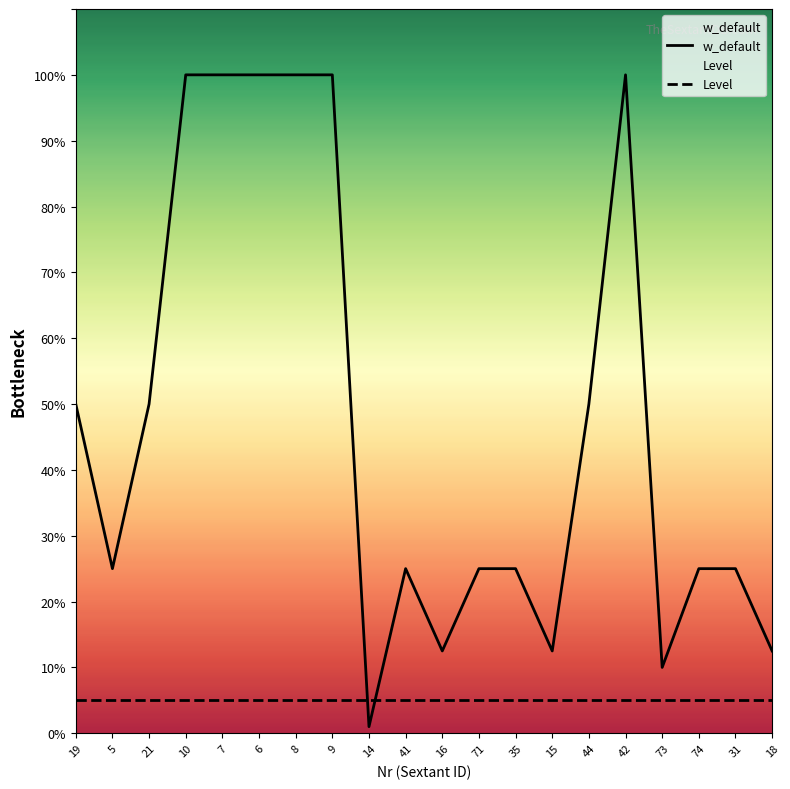

Does the chart display data point markers on the line(s)?

No